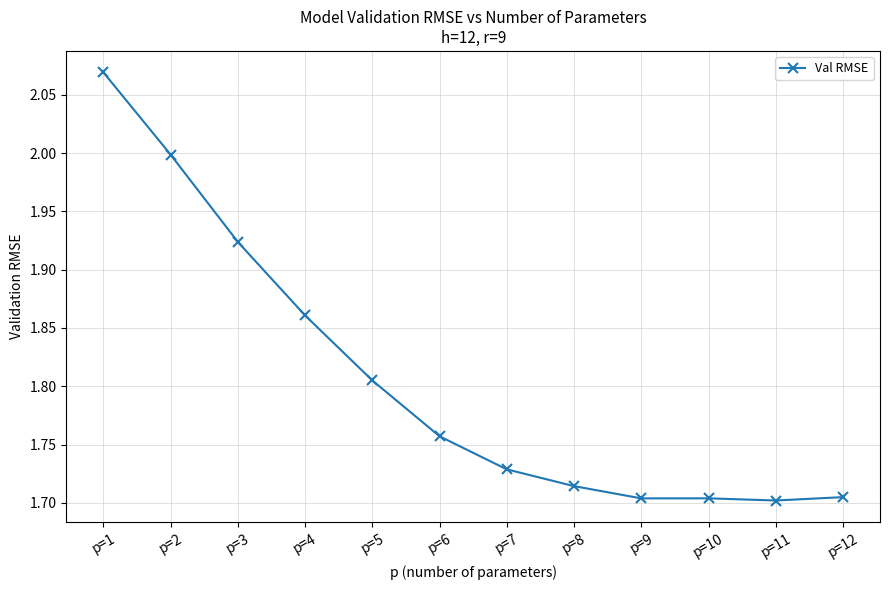

Which category has the highest value across all series?

p=1